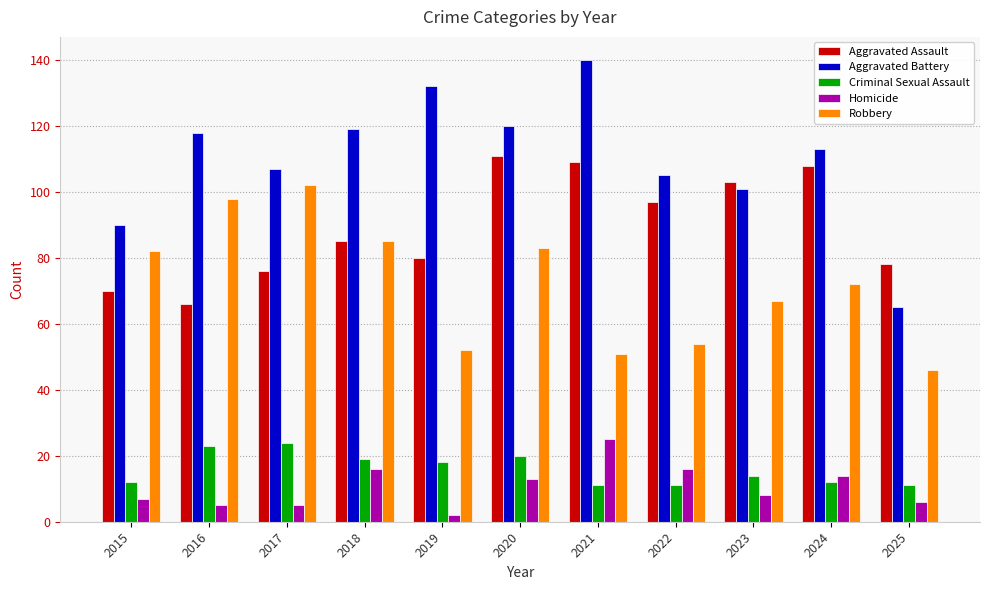

What is the total value across all series at 2022?

283